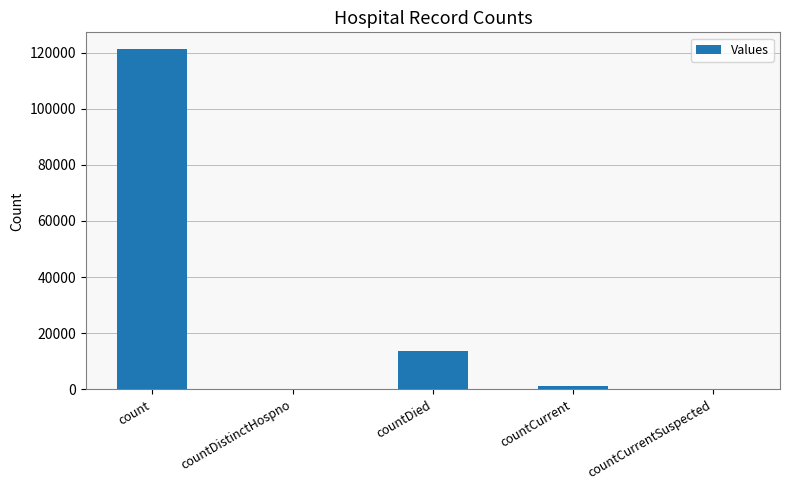

Reading right to left, extract all data points from this chart.

0	1331	13803	0	121159